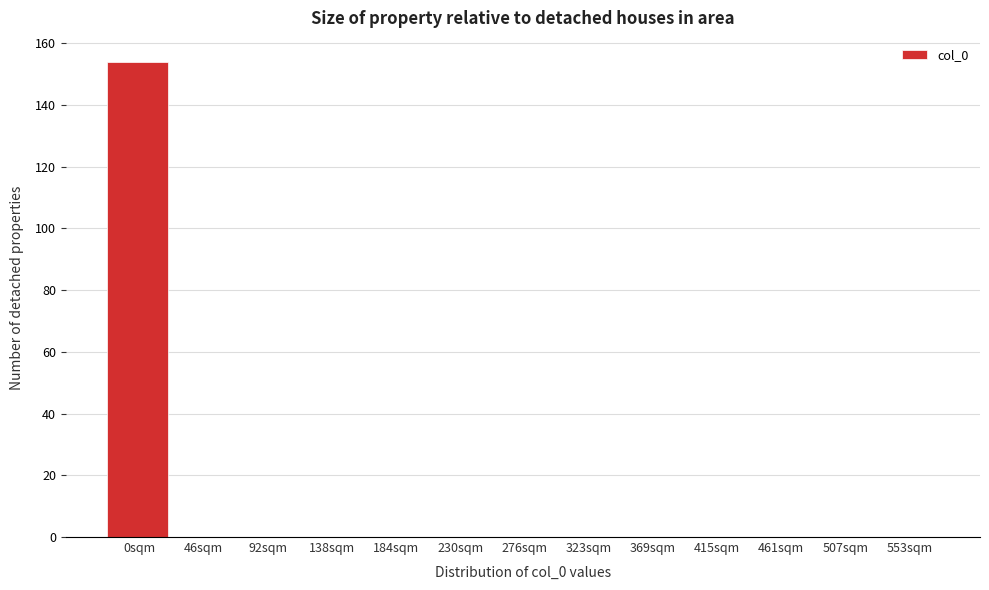

Reading left to right, what are all the values shown in this chart?

0sqm=154	46sqm=0	92sqm=0	138sqm=0	184sqm=0	230sqm=0	276sqm=0	323sqm=0	369sqm=0	415sqm=0	461sqm=0	507sqm=0	553sqm=0